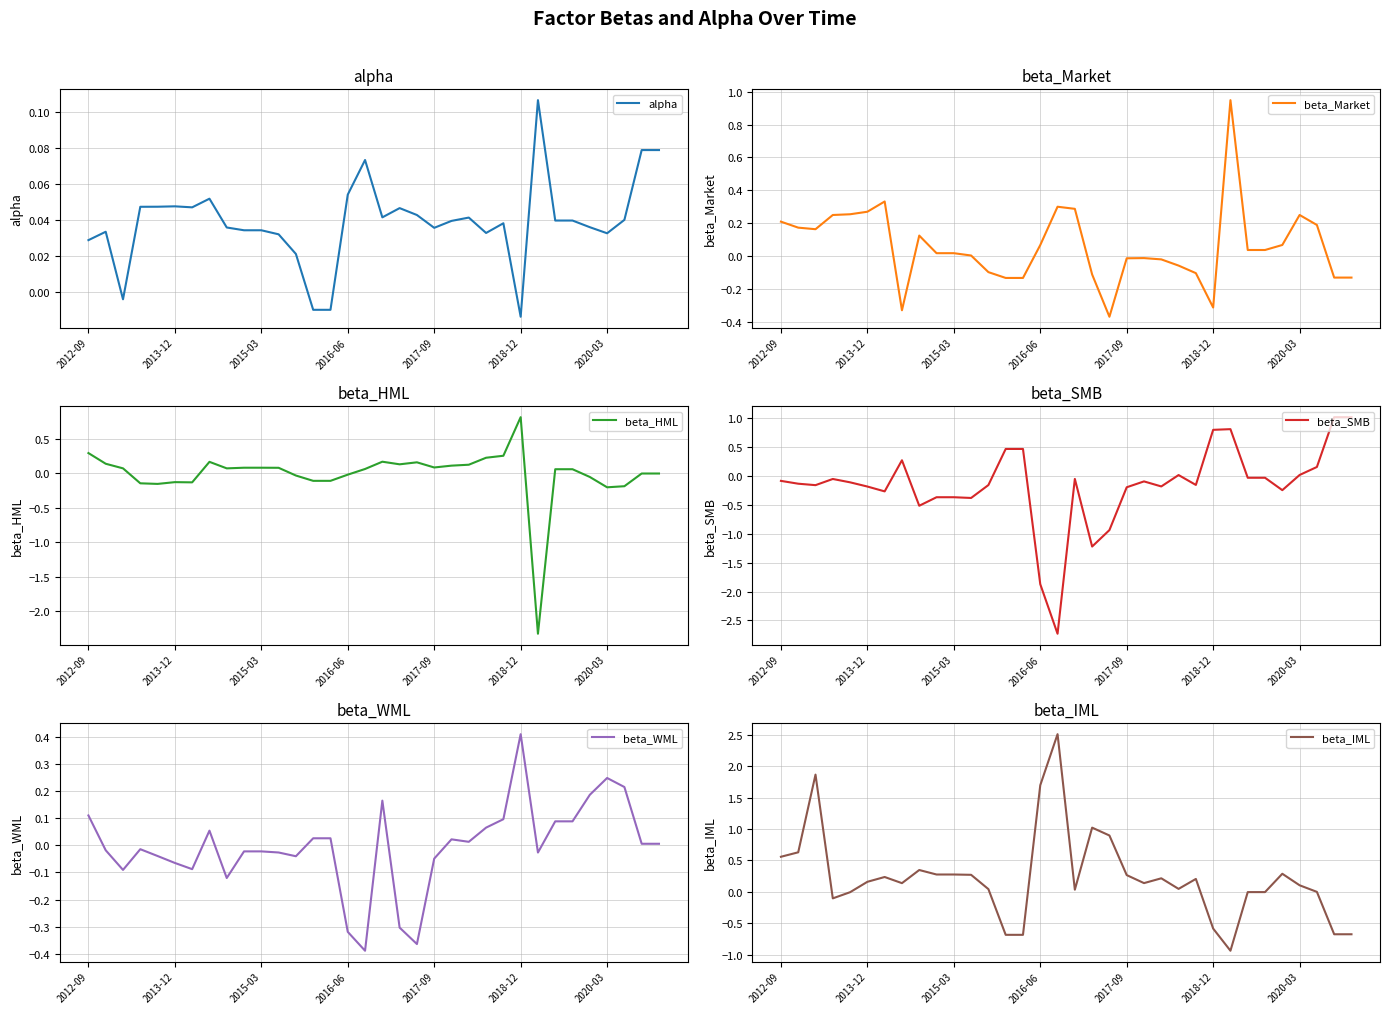

How many interior local peaks does the beta_IML series have?

8